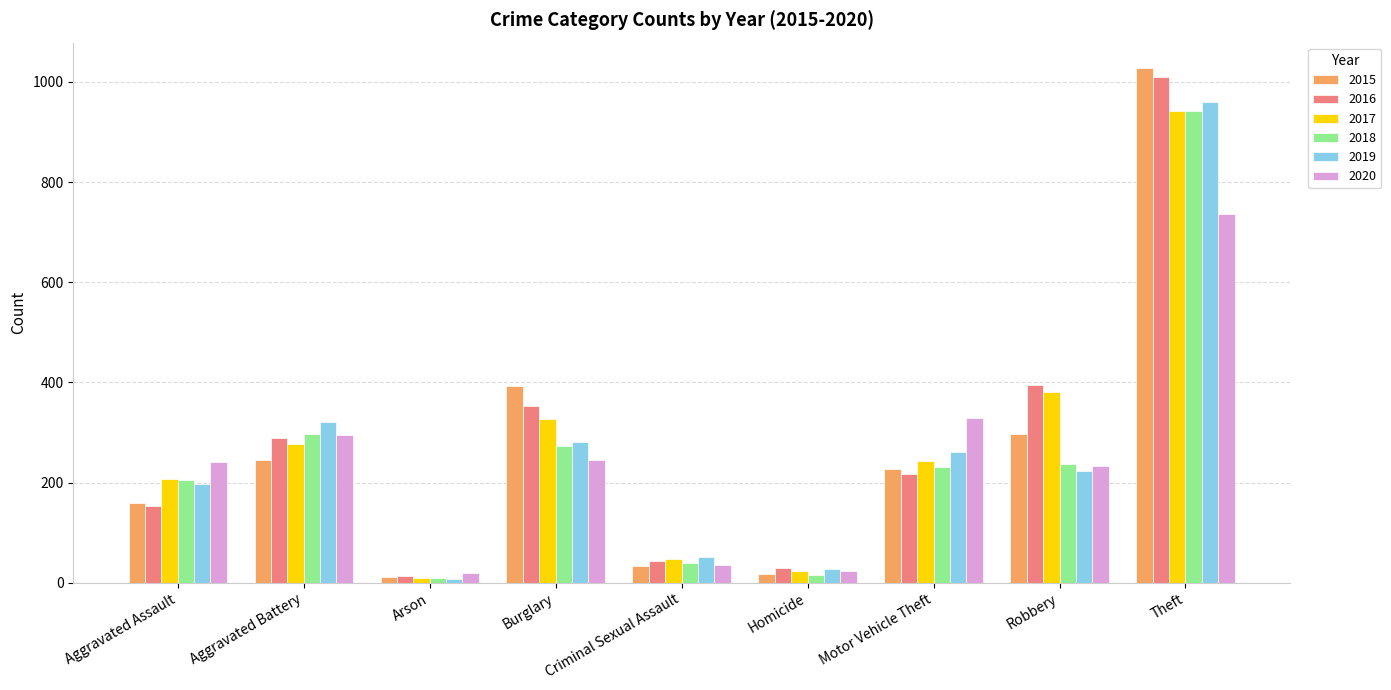

The value of 2017 at Burglary is 327. True or false?

True